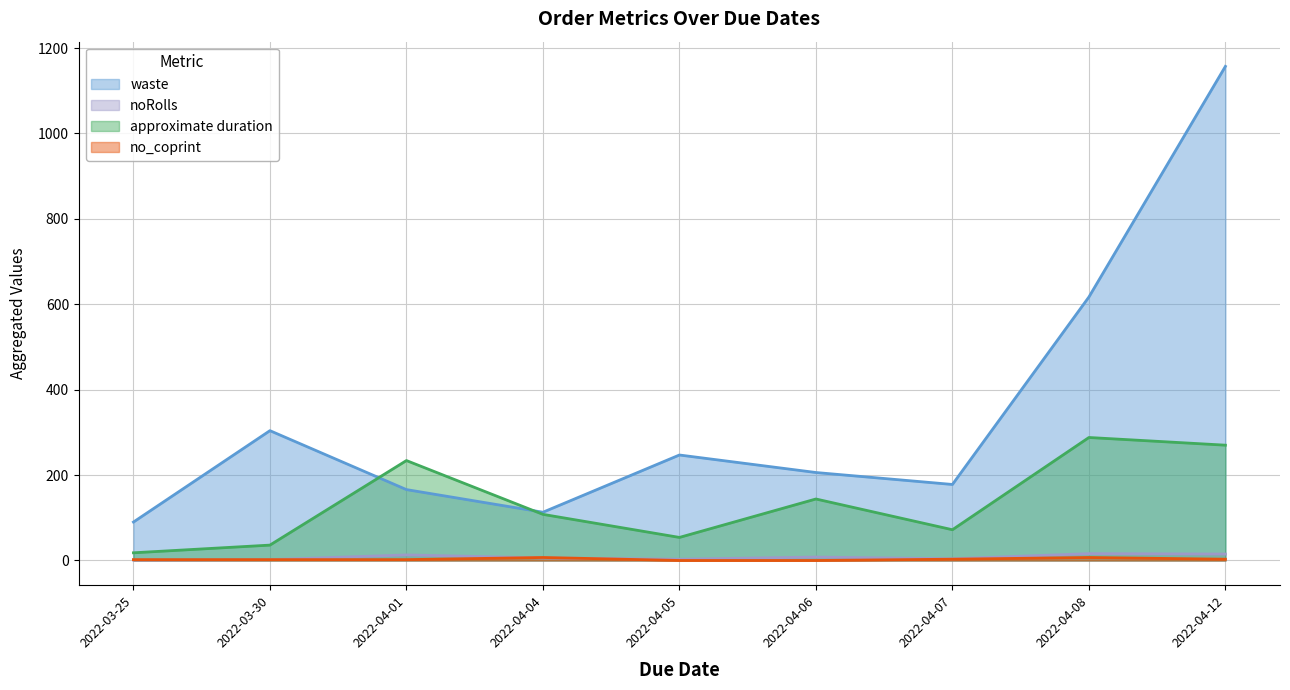

Where is the first local maximum for approximate duration?

2022-04-01